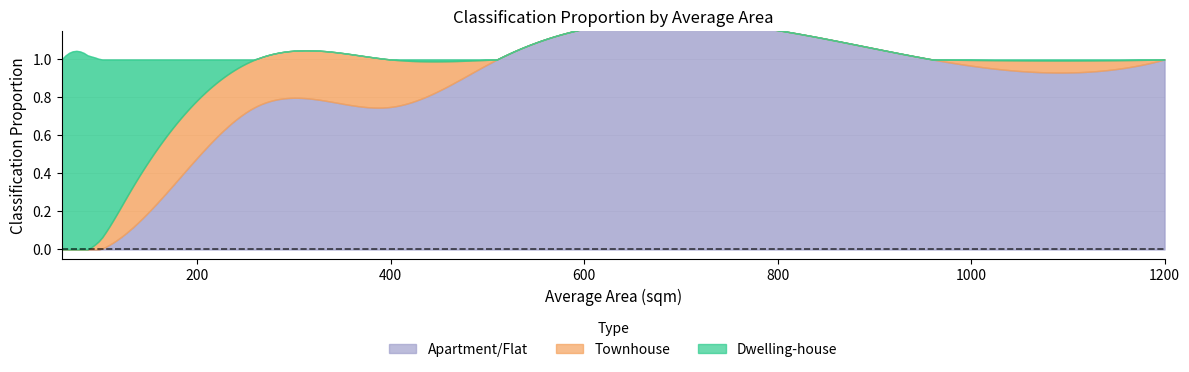

Where is Apartment/Flat nearest to the value 0?

60